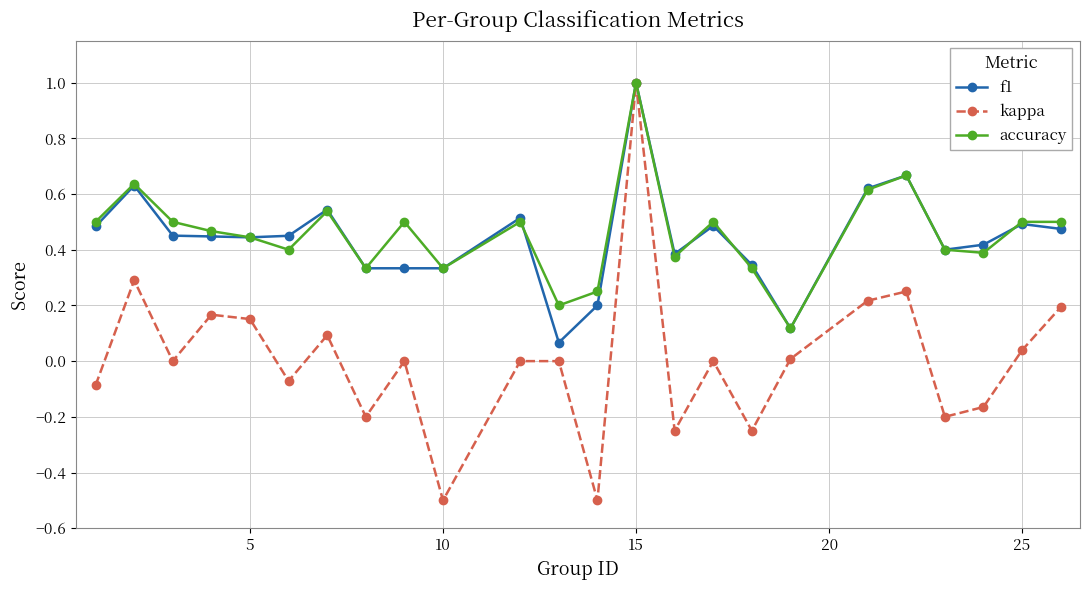

How many distinct data groups are displayed?

3